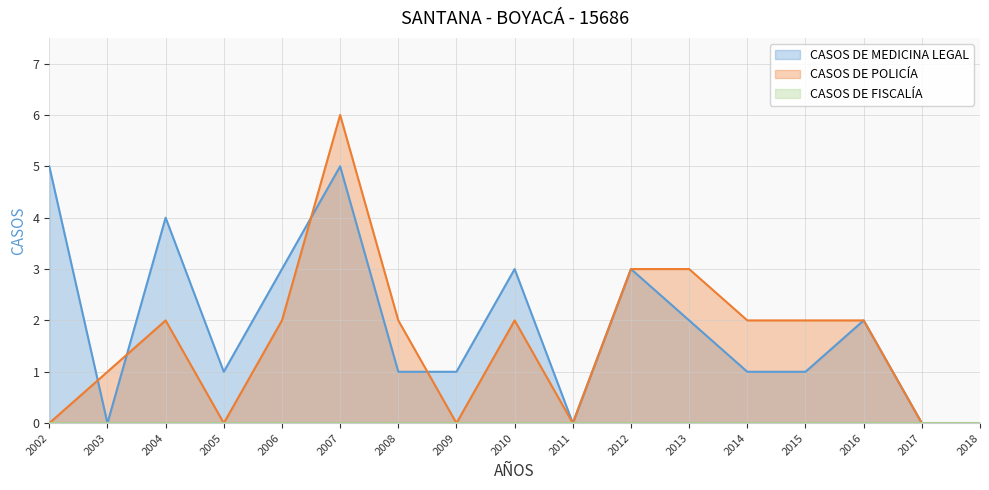

True or false: CASOS DE MEDICINA LEGAL has a value of 7 at 2004.

False